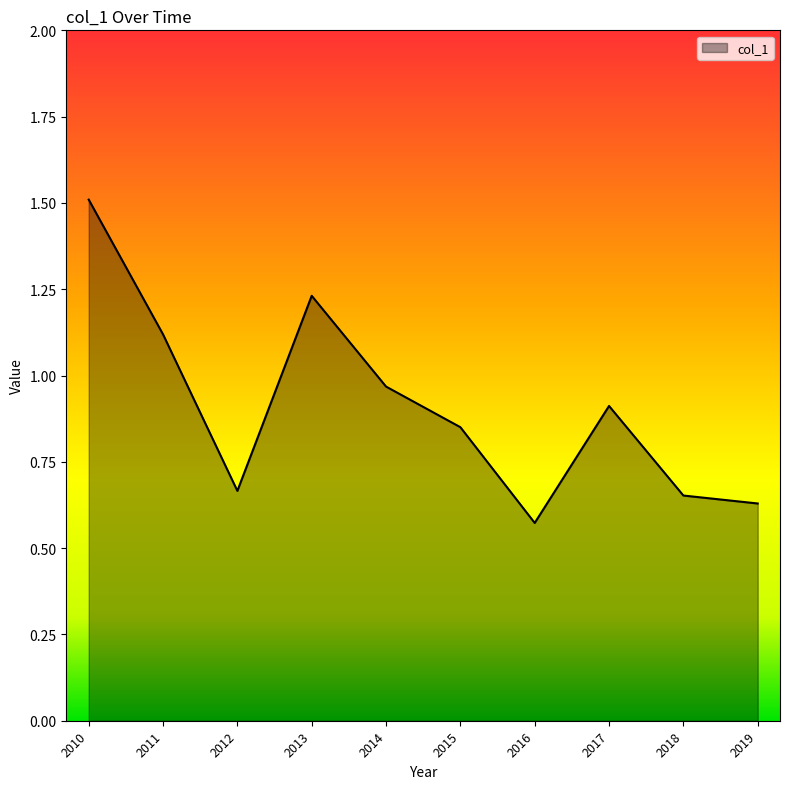

Between 2011 and 2010, which is larger?

2010